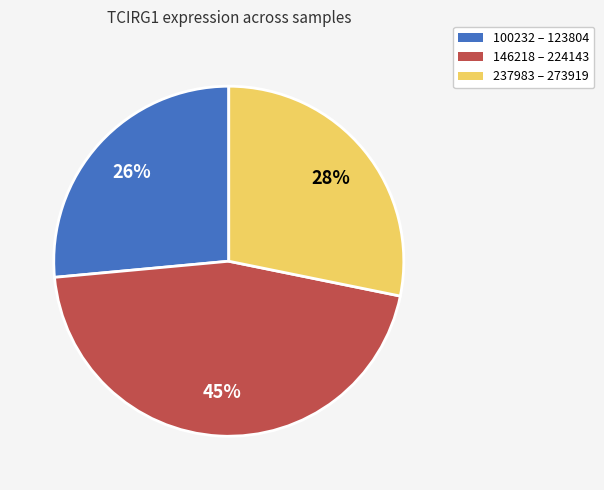

Approximately how many times larger is the value at 237983 – 273919 compared to 100232 – 123804?

1.1